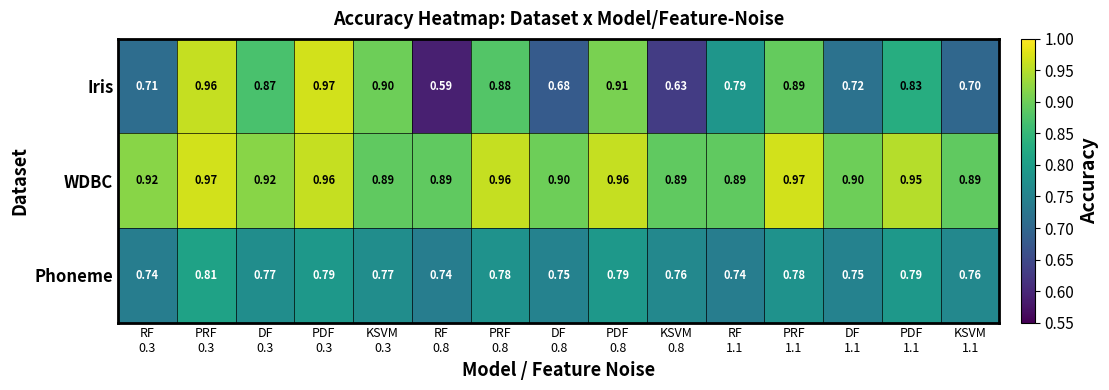

List the series in order of their overall mean, highest first.

WDBC, Iris, Phoneme